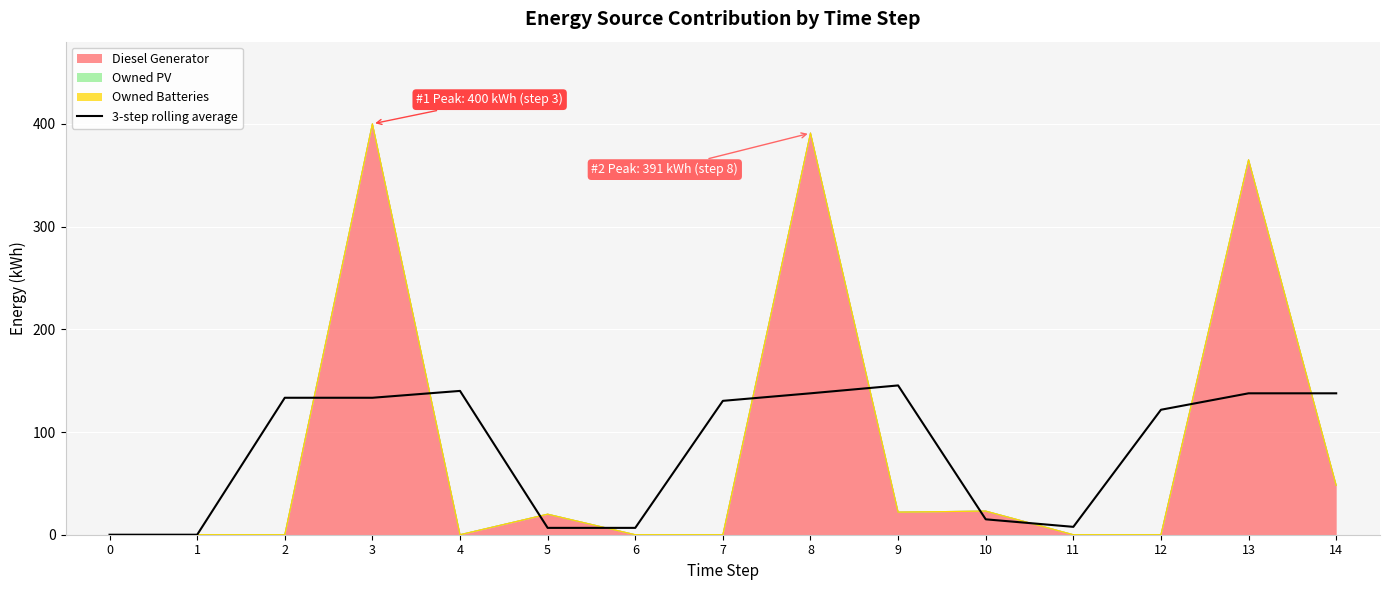

Is it true that the value at 14 is 137.7?

True